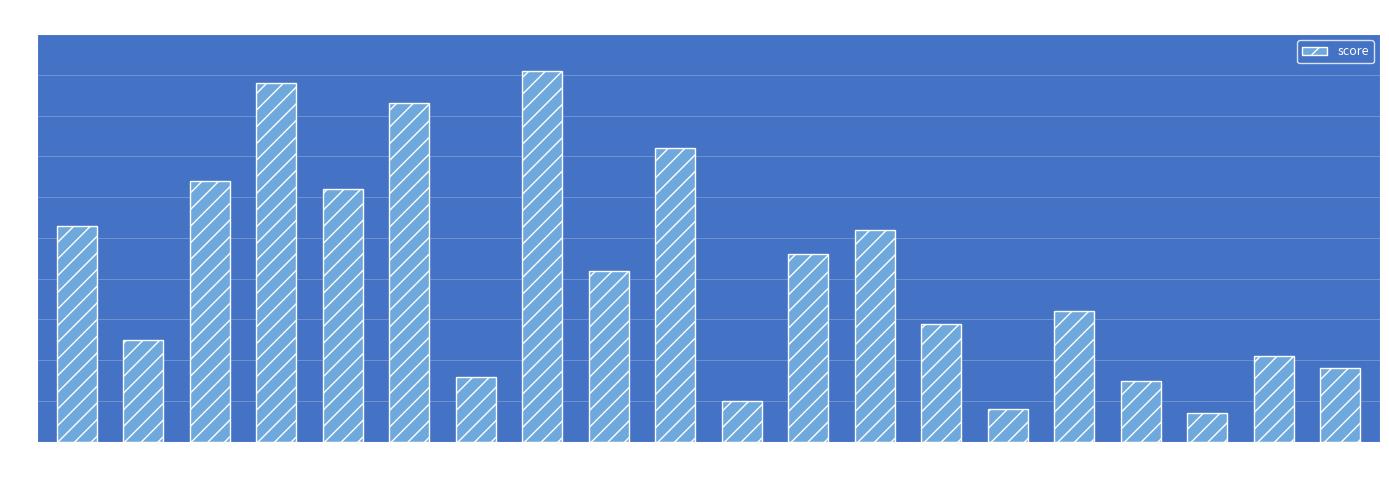

What is the value of the 10th bar from the left?

72